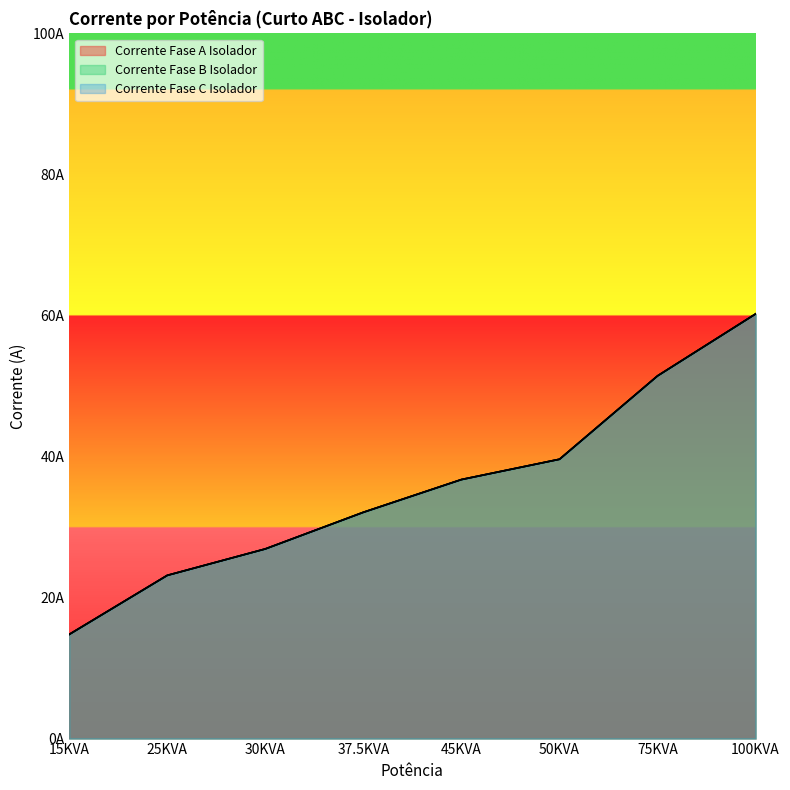

Reading right to left, what are all the values shown in this chart?

Corrente Fase A Isolador: 100KVA=60.2	75KVA=51.4	50KVA=39.6	45KVA=36.7	37.5KVA=32.1	30KVA=26.9	25KVA=23.1	15KVA=14.8
Corrente Fase B Isolador: 100KVA=60.2	75KVA=51.4	50KVA=39.6	45KVA=36.7	37.5KVA=32.1	30KVA=26.9	25KVA=23.1	15KVA=14.8
Corrente Fase C Isolador: 100KVA=60.2	75KVA=51.4	50KVA=39.6	45KVA=36.7	37.5KVA=32.1	30KVA=26.9	25KVA=23.1	15KVA=14.8